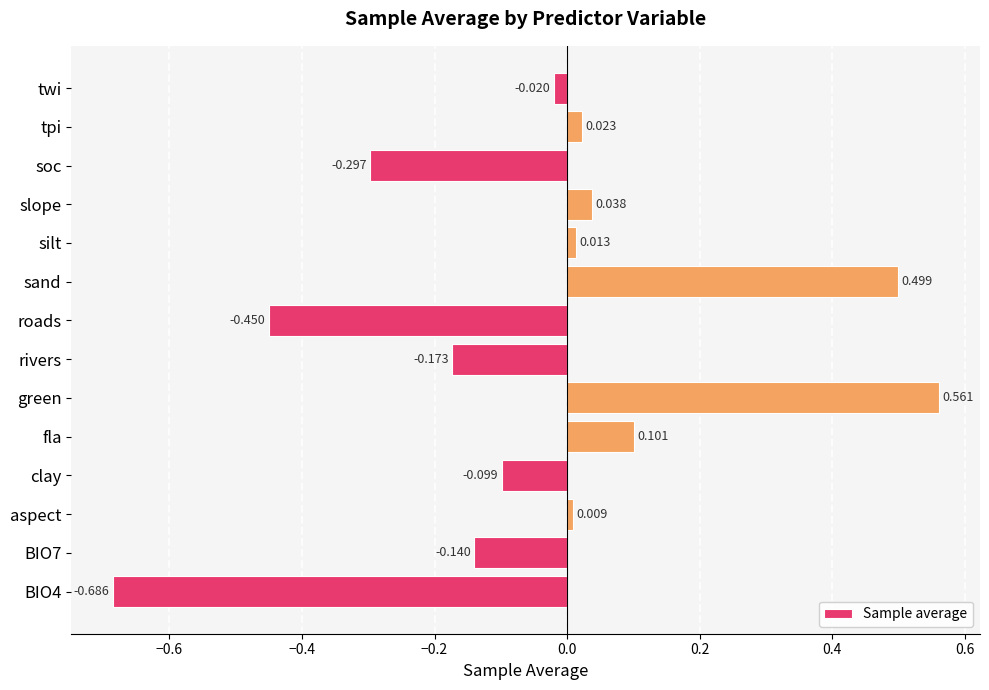

Which has a higher value, slope or aspect?

slope